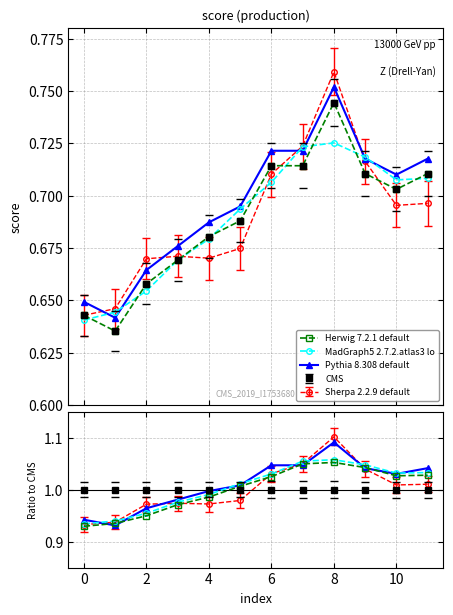

How many values in the Pythia 8.308 default series exceed 1?

7